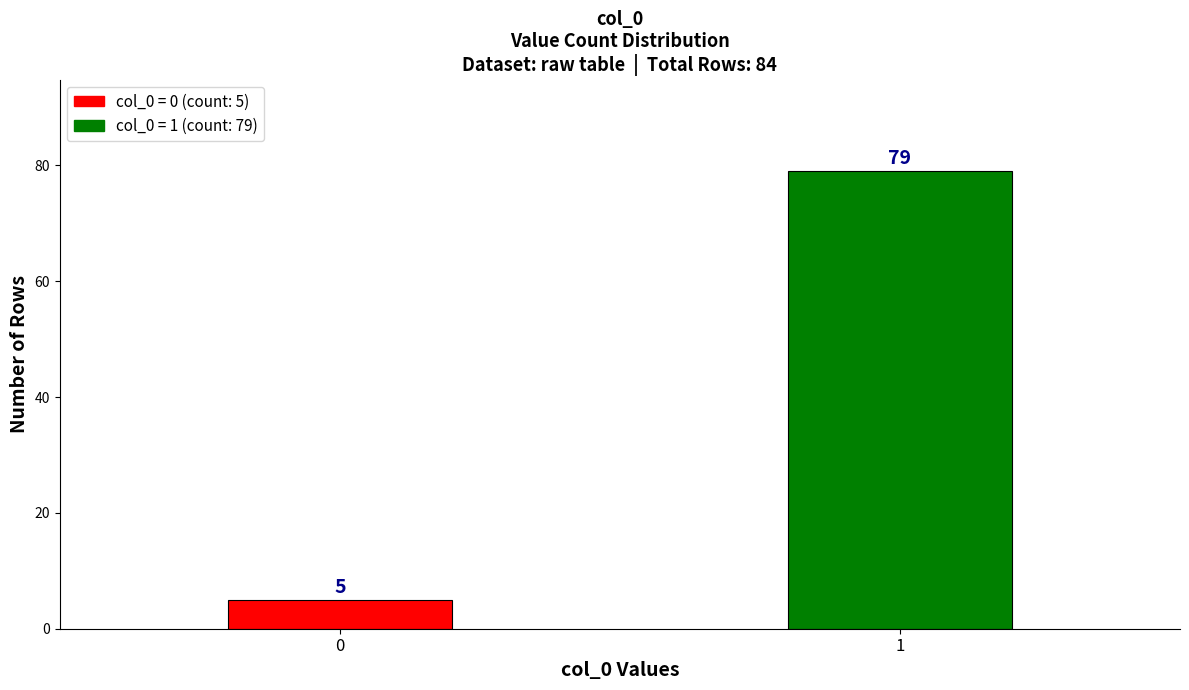

Reading right to left, list all the values displayed in this chart.

1=79	0=5